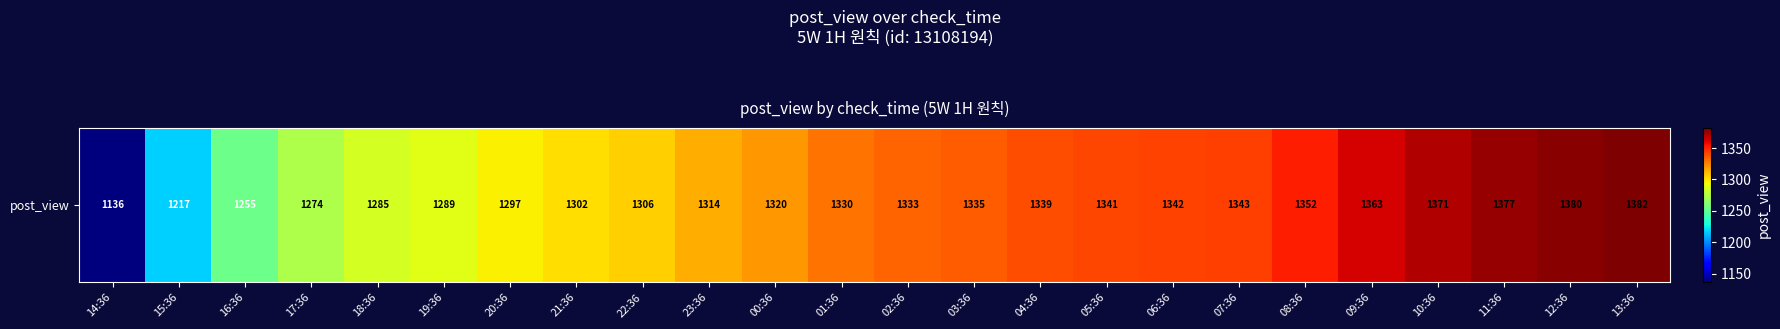

What is the average value?

1316